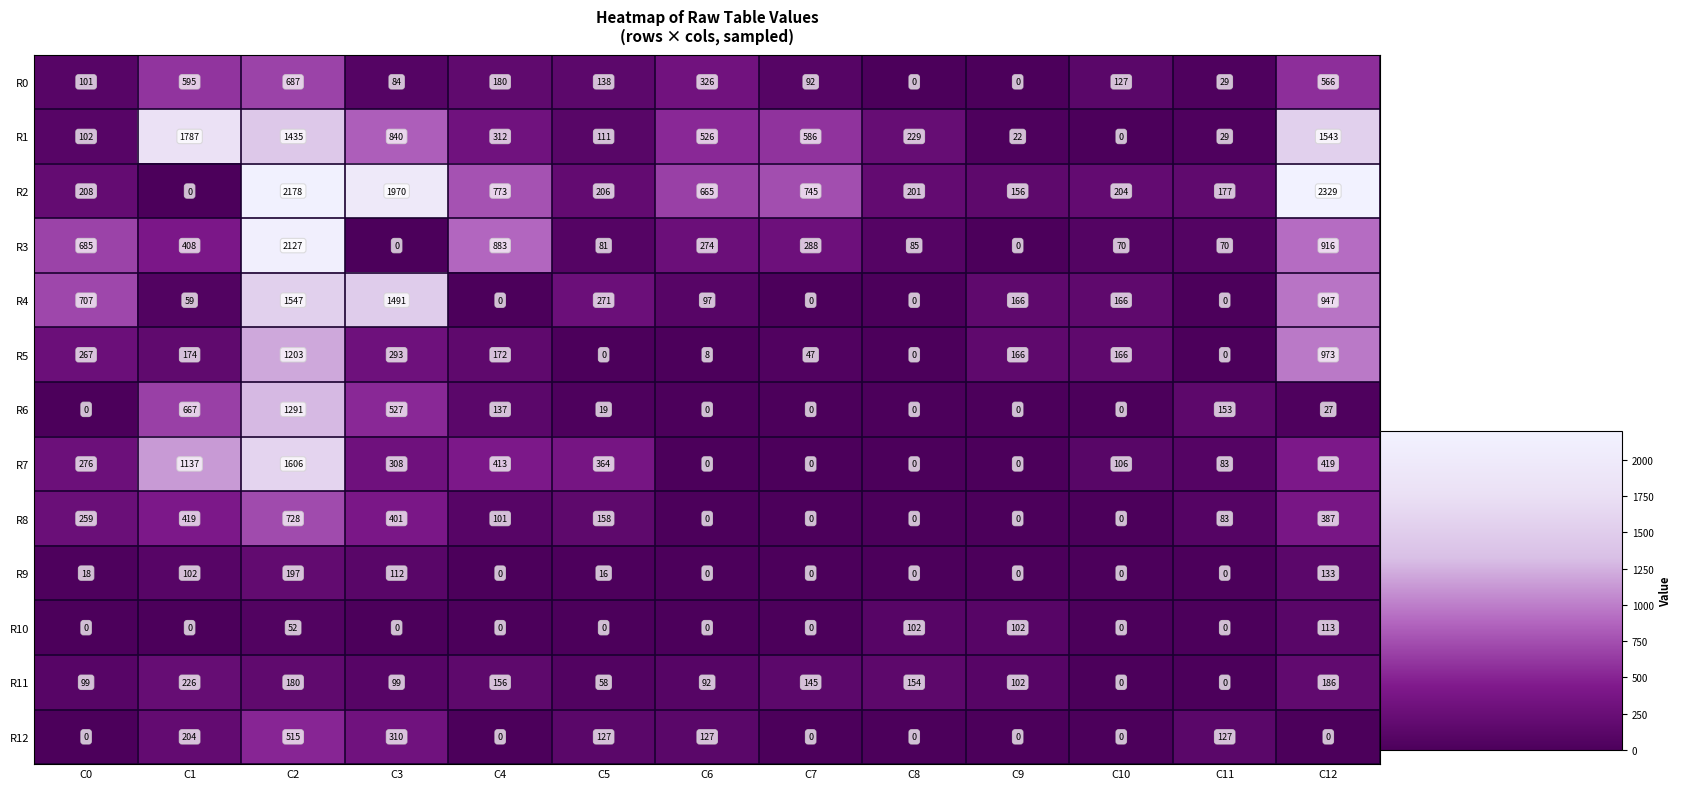

What is the total value across all series at C9?

714